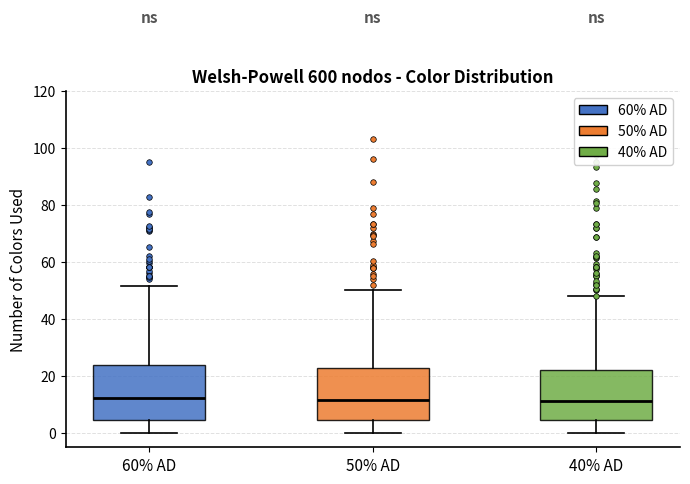

Reading left to right, transcribe this box plot: for each box, give where its median line is, the range the box spans, and where its two whiskers end, as read against the y-axis. The values are not printed on the chart, so give them approximately, as read against the axis.

60% AD: median 12, box 4 to 24, whiskers 0 to 52
50% AD: median 12, box 4 to 22, whiskers 0 to 50
40% AD: median 12, box 4 to 22, whiskers 0 to 48